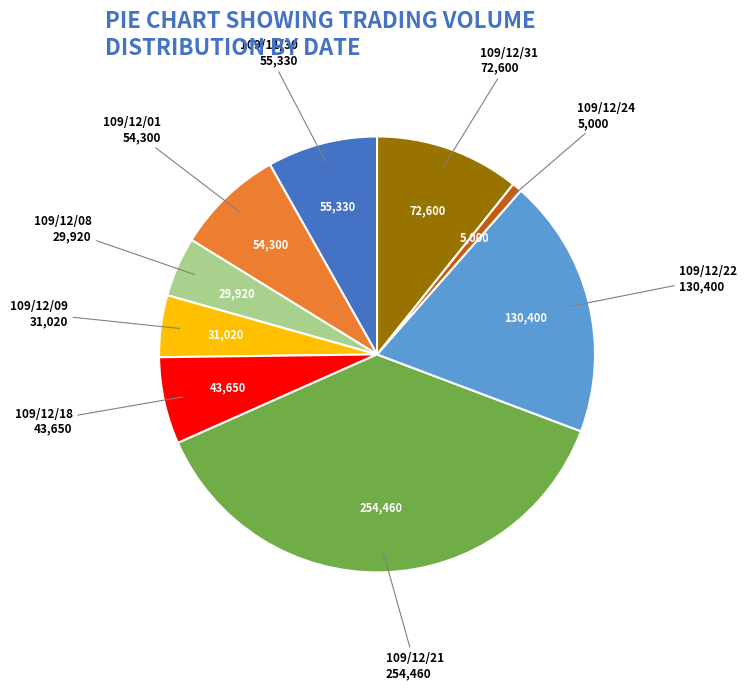

Is it true that 109/12/22 is 31% of the pie?

False